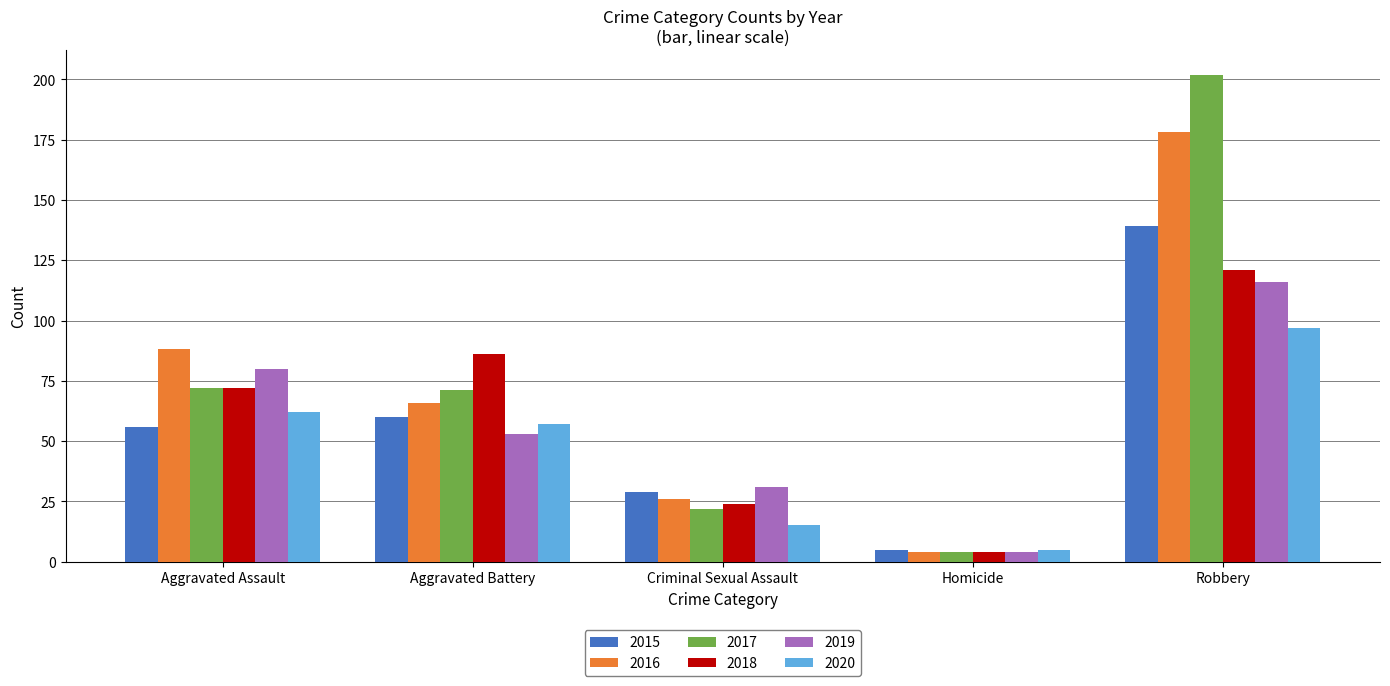

The 2020 series shows 173 at Robbery. True or false?

False